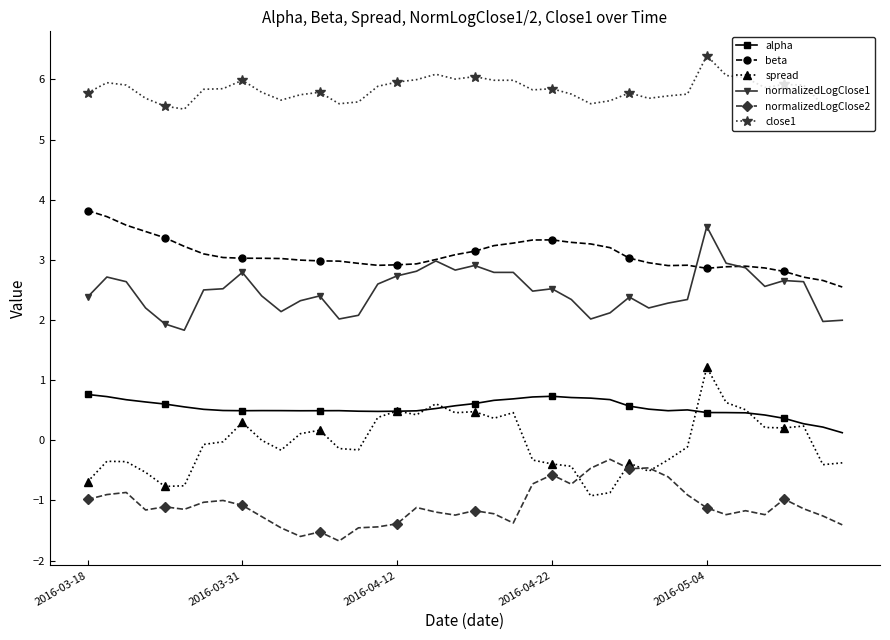

What is the value of the normalizedLogClose1 point at the 37th from the left?

2.7